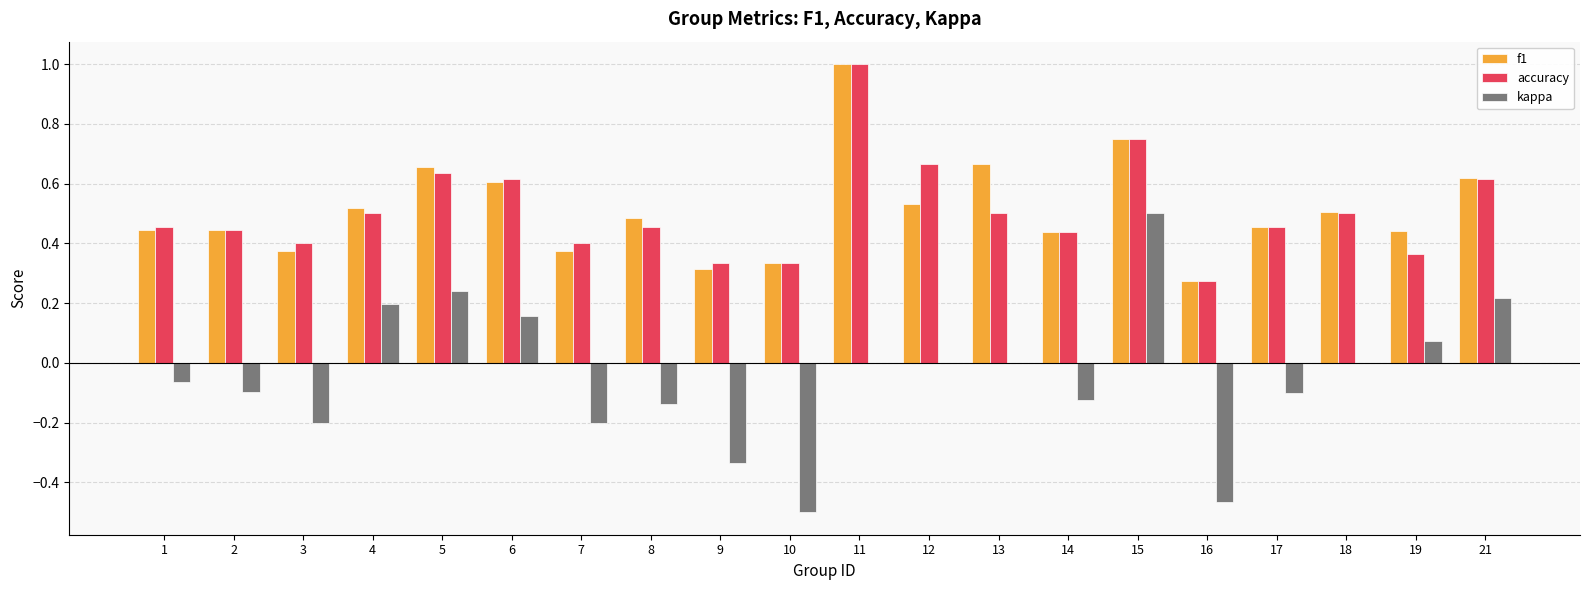

What is the sum of all f1 values?

10.2